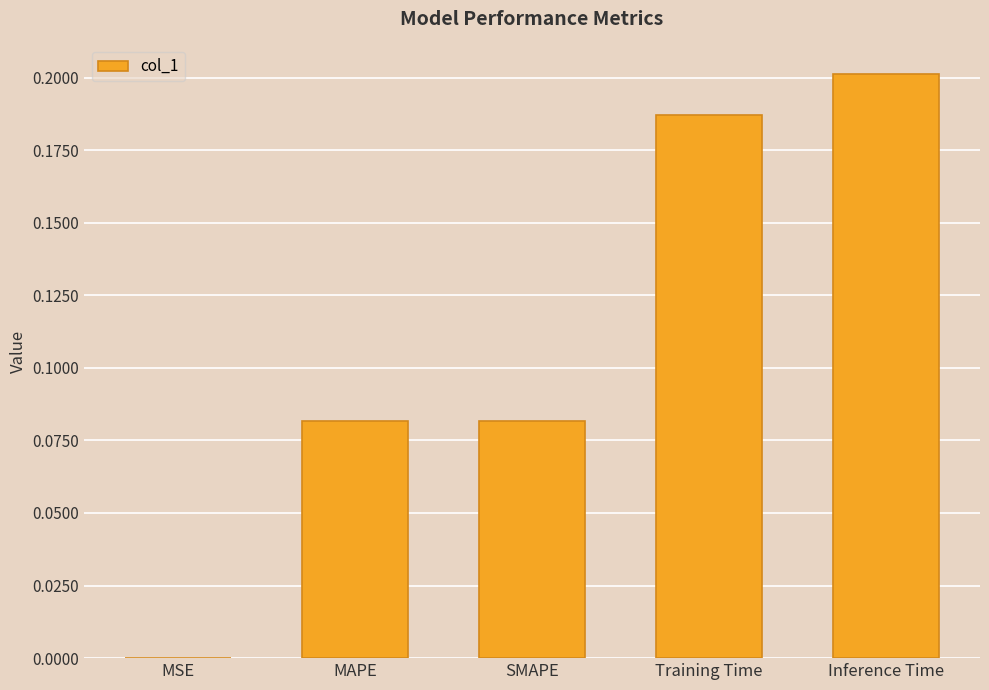

Is it true that the value at Training Time is 0.2?

True